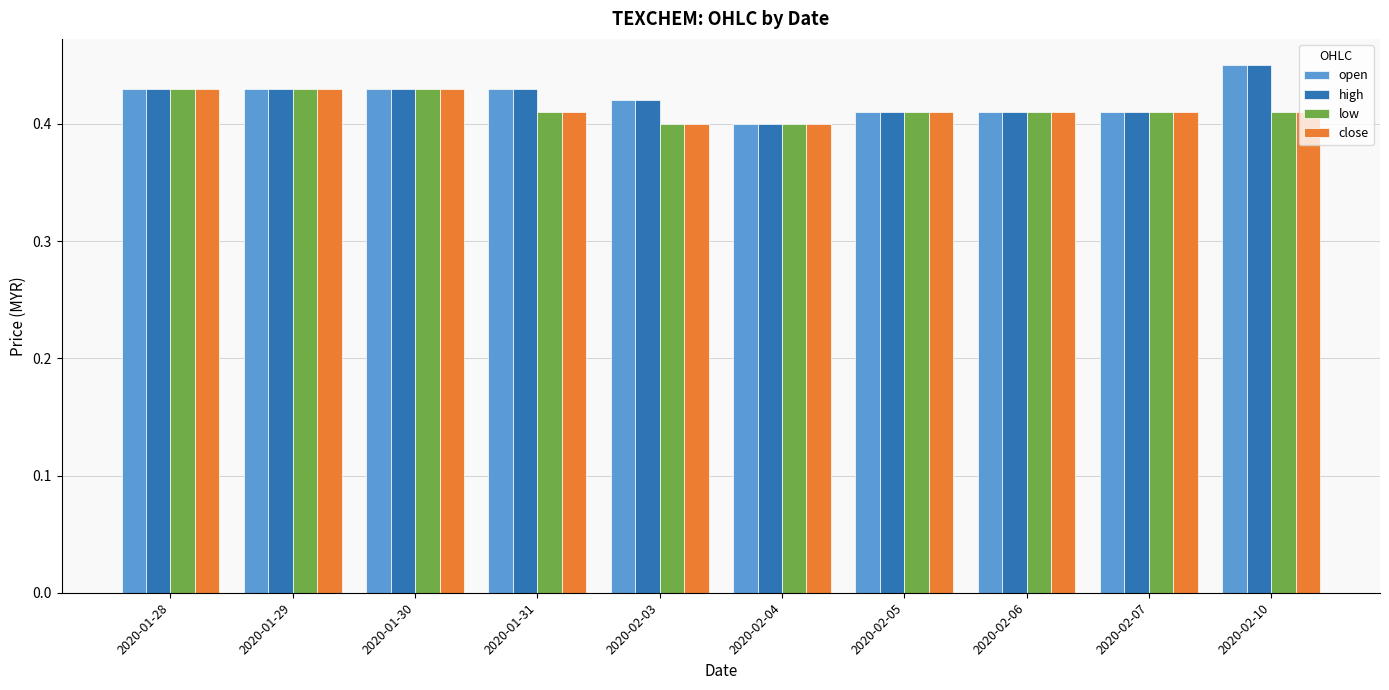

Is it true that high equals 0.6 at 2020-01-30?

False